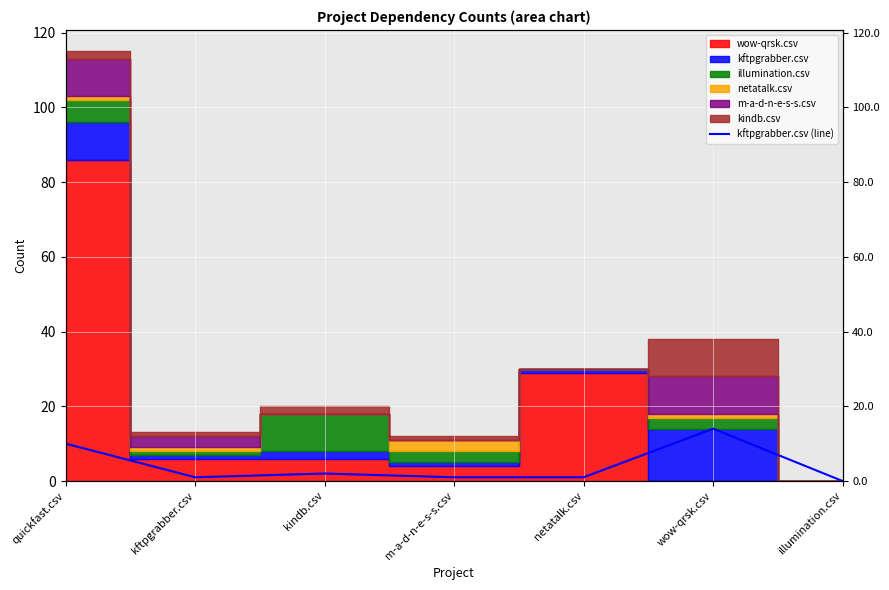

Where is the first local minimum?

kftpgrabber.csv